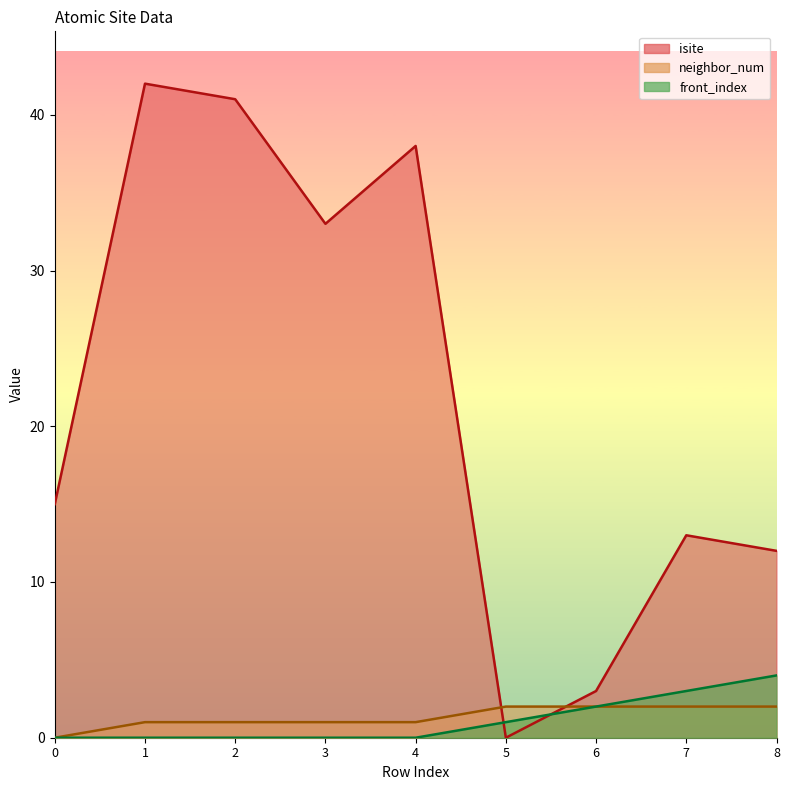

At how many categories does at least one series exceed 21?

4